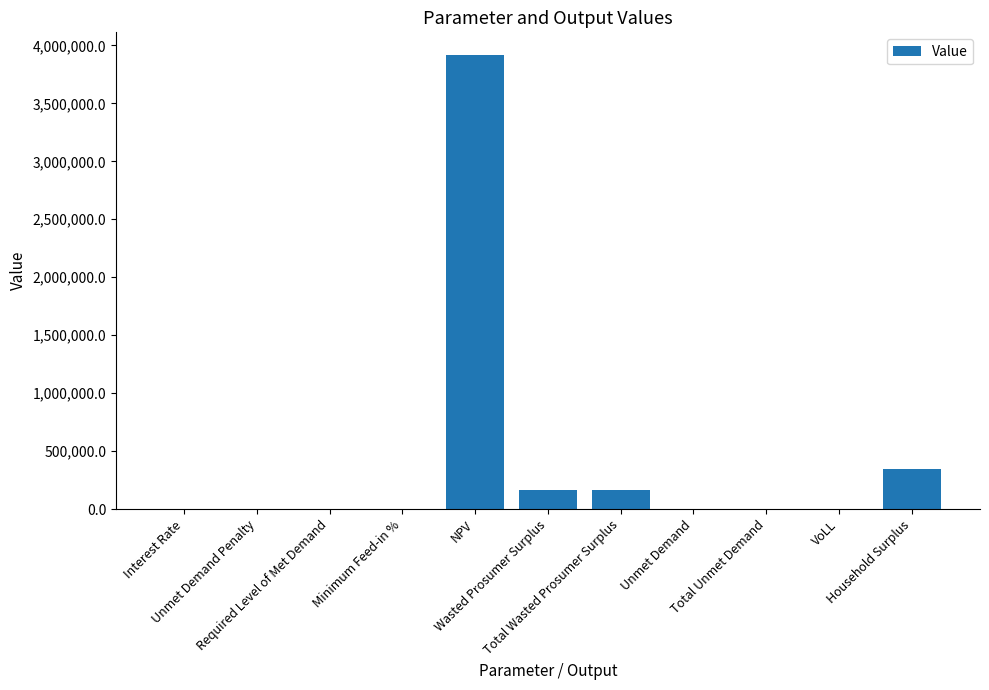

What is the sum of all values?

4593665.0